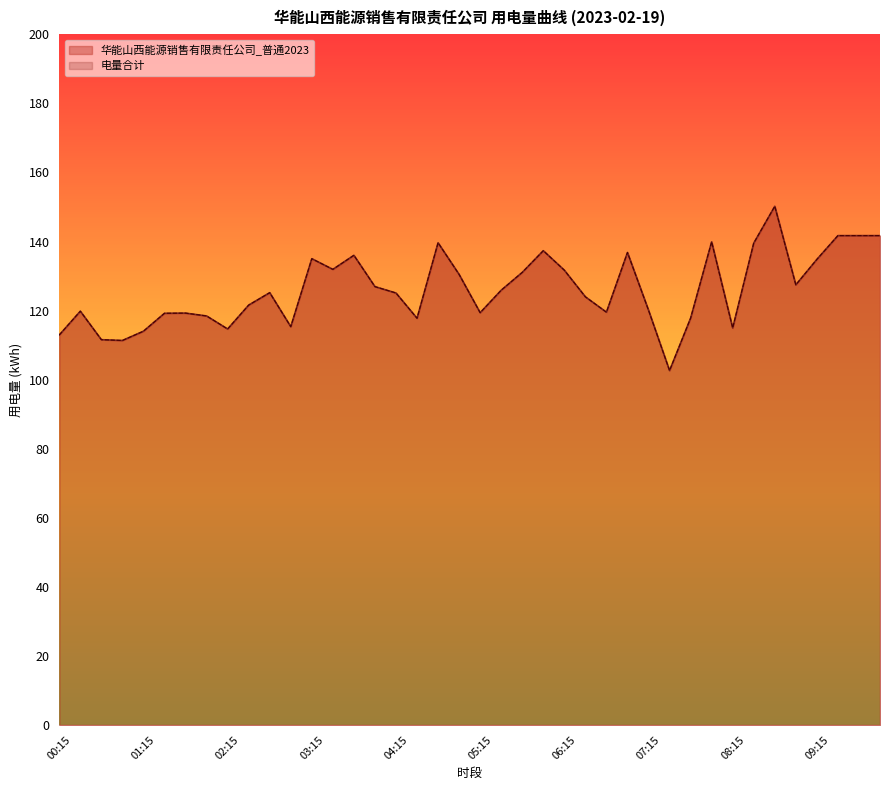

Rank the series by their maximum value, from highest to lowest.

华能山西能源销售有限责任公司_普通2023, 电量合计